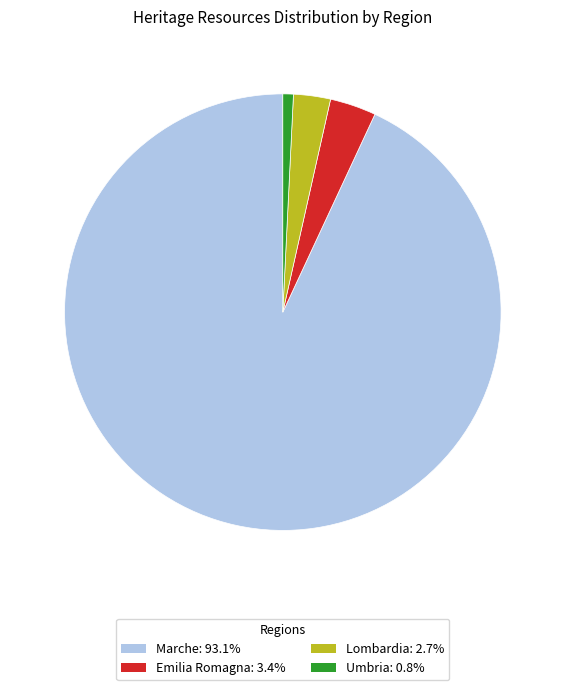

The Umbria slice represents 1% of the pie. True or false?

True